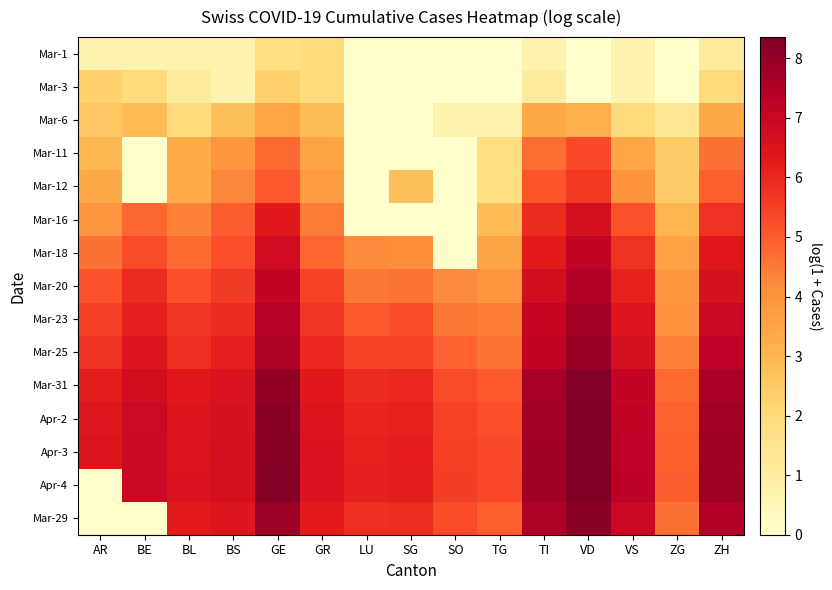

Reading left to right, transcribe all the data shown in this chart.

Mar-1: AR=0.7	BE=0.7	BL=0.7	BS=0.7	GE=1.8	GR=1.9	LU=0.0	SG=0.0	SO=0.0	TG=0.0	TI=0.7	VD=0.0	VS=0.7	ZG=0.0	ZH=1.1
Mar-3: AR=2.3	BE=1.9	BL=1.1	BS=0.7	GE=2.3	GR=1.9	LU=0.0	SG=0.0	SO=0.0	TG=0.0	TI=1.1	VD=0.0	VS=0.7	ZG=0.0	ZH=1.9
Mar-6: AR=2.6	BE=2.9	BL=1.9	BS=2.8	GE=3.4	GR=2.8	LU=0.0	SG=0.0	SO=0.7	TG=0.7	TI=3.4	VD=3.2	VS=1.9	ZG=1.4	ZH=3.4
Mar-11: AR=2.9	BE=0.0	BL=3.3	BS=3.9	GE=4.7	GR=3.5	LU=0.0	SG=0.0	SO=0.0	TG=1.8	TI=4.7	VD=5.3	VS=3.4	ZG=2.5	ZH=4.6
Mar-12: AR=3.3	BE=0.0	BL=3.3	BS=4.3	GE=5.0	GR=3.8	LU=0.0	SG=2.8	SO=0.0	TG=1.8	TI=5.1	VD=5.6	VS=4.0	ZG=2.5	ZH=4.9
Mar-16: AR=4.0	BE=4.8	BL=4.3	BS=5.0	GE=6.3	GR=4.4	LU=0.0	SG=0.0	SO=0.0	TG=2.9	TI=5.9	VD=6.7	VS=5.2	ZG=3.0	ZH=5.8
Mar-18: AR=4.6	BE=5.3	BL=4.8	BS=5.2	GE=6.8	GR=4.9	LU=4.2	SG=4.1	SO=0.0	TG=3.5	TI=6.2	VD=7.2	VS=5.7	ZG=3.5	ZH=6.3
Mar-20: AR=5.1	BE=5.9	BL=5.2	BS=5.6	GE=7.1	GR=5.4	LU=4.5	SG=4.6	SO=4.2	TG=3.9	TI=6.7	VD=7.5	VS=6.1	ZG=3.9	ZH=6.6
Mar-23: AR=5.5	BE=6.2	BL=5.7	BS=5.9	GE=7.4	GR=5.7	LU=5.1	SG=5.2	SO=4.6	TG=4.4	TI=7.1	VD=7.7	VS=6.4	ZG=4.0	ZH=7.0
Mar-25: AR=5.8	BE=6.4	BL=5.8	BS=6.1	GE=7.5	GR=6.0	LU=5.4	SG=5.4	SO=4.9	TG=4.6	TI=7.2	VD=7.9	VS=6.7	ZG=4.4	ZH=7.2
Mar-31: AR=6.2	BE=6.8	BL=6.3	BS=6.5	GE=8.0	GR=6.3	LU=5.9	SG=6.0	SO=5.3	TG=5.0	TI=7.6	VD=8.2	VS=7.1	ZG=4.7	ZH=7.6
Apr-2: AR=6.4	BE=6.9	BL=6.4	BS=6.6	GE=8.2	GR=6.4	LU=6.0	SG=6.1	SO=5.4	TG=5.2	TI=7.7	VD=8.3	VS=7.2	ZG=4.9	ZH=7.7
Apr-3: AR=6.4	BE=7.0	BL=6.4	BS=6.6	GE=8.2	GR=6.5	LU=6.1	SG=6.2	SO=5.5	TG=5.3	TI=7.8	VD=8.3	VS=7.2	ZG=4.9	ZH=7.8
Apr-4: AR=0.0	BE=7.0	BL=6.5	BS=6.6	GE=8.2	GR=6.5	LU=6.2	SG=6.2	SO=5.5	TG=5.3	TI=7.8	VD=8.4	VS=7.3	ZG=5.0	ZH=7.8
Mar-29: AR=0.0	BE=0.0	BL=6.2	BS=6.4	GE=7.8	GR=6.3	LU=5.8	SG=5.9	SO=5.3	TG=4.9	TI=7.5	VD=8.1	VS=7.0	ZG=4.6	ZH=7.5